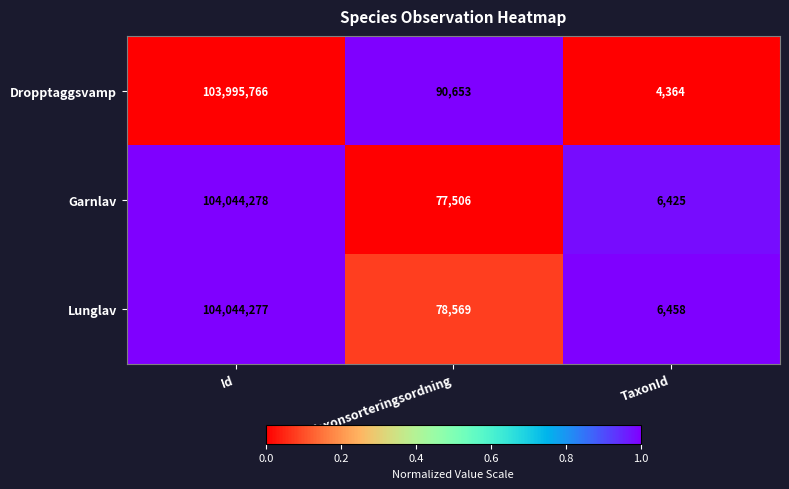

Which label corresponds to the largest value in the chart?

Id